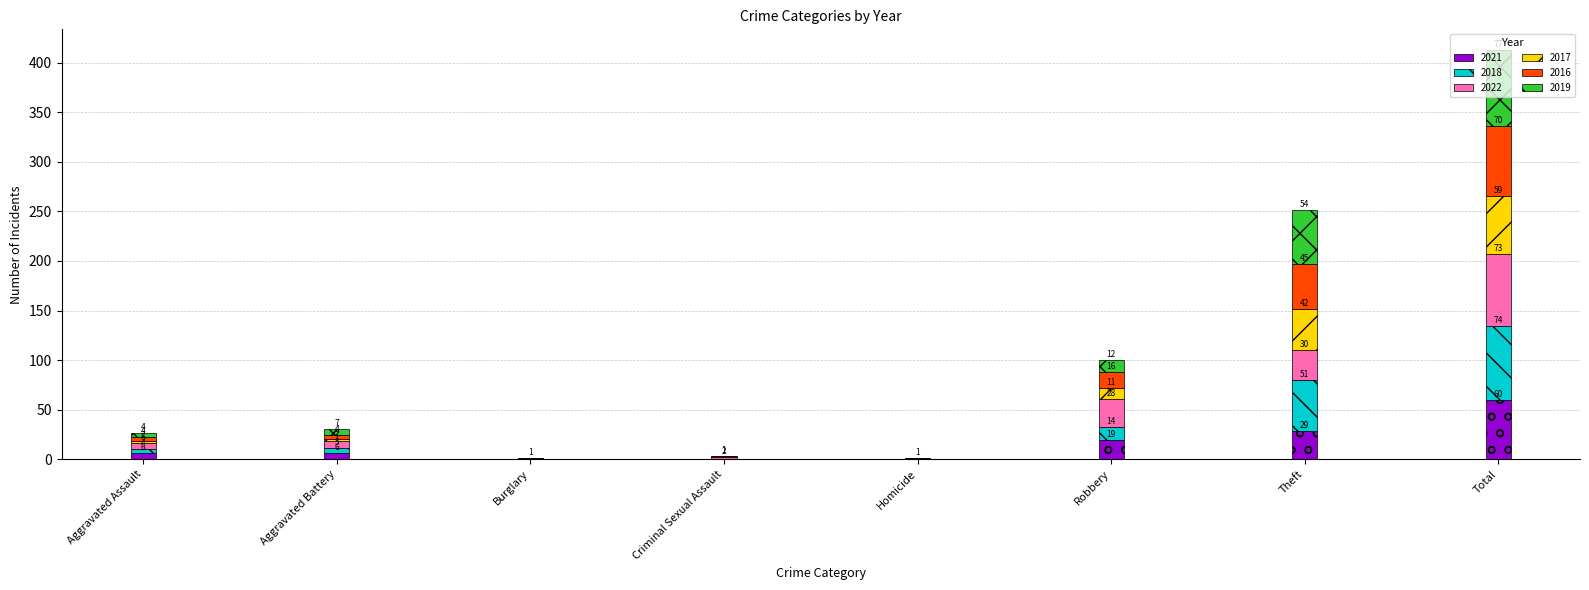

What is the sum of all 2021 values?

120